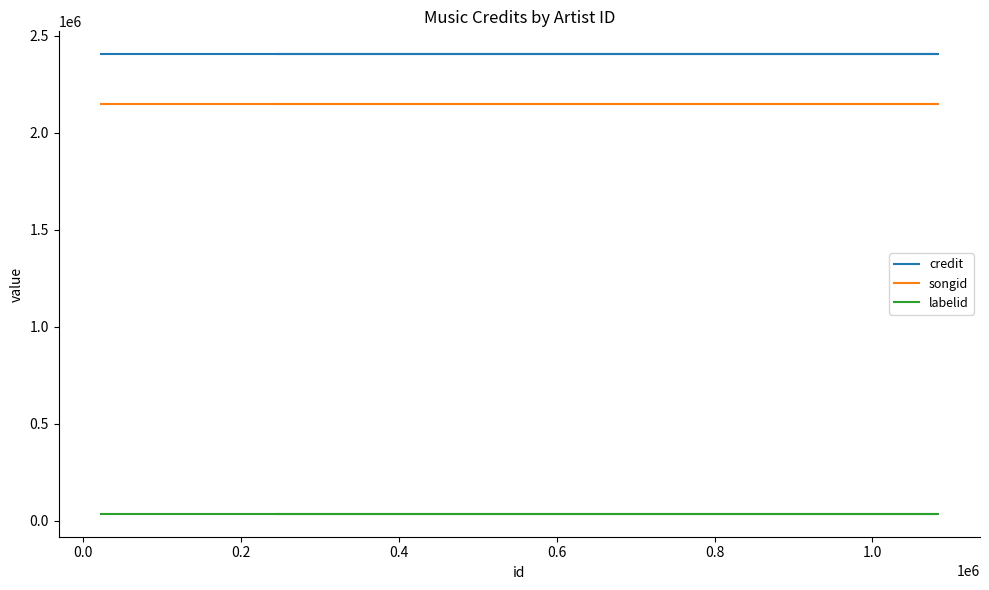

What is the difference between the highest and lowest values at 0.2?

2368364